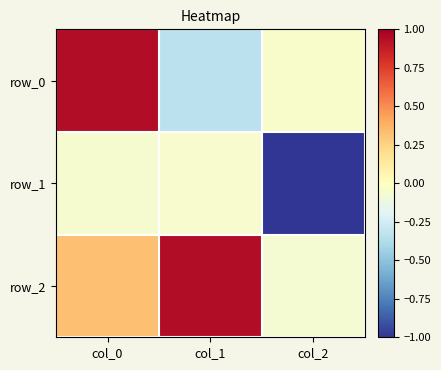

Which series has the largest total across all categories?

row_2